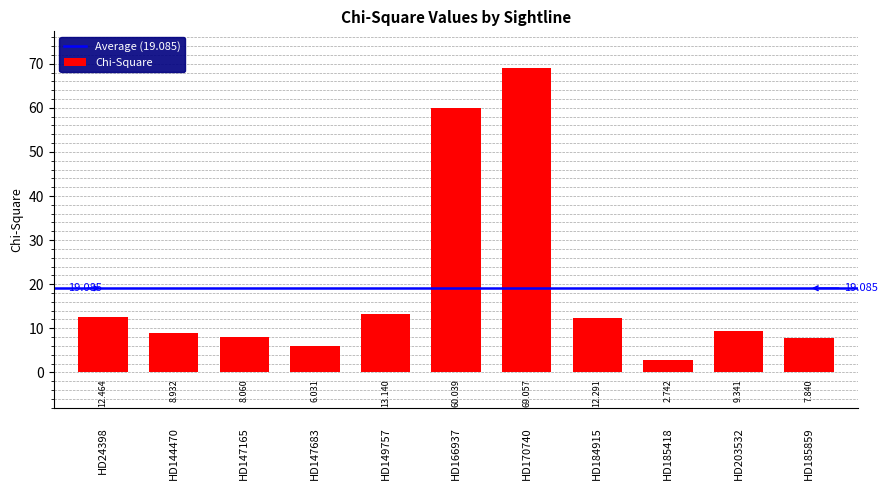

True or false: the data shows 1.9 at HD203532.

False